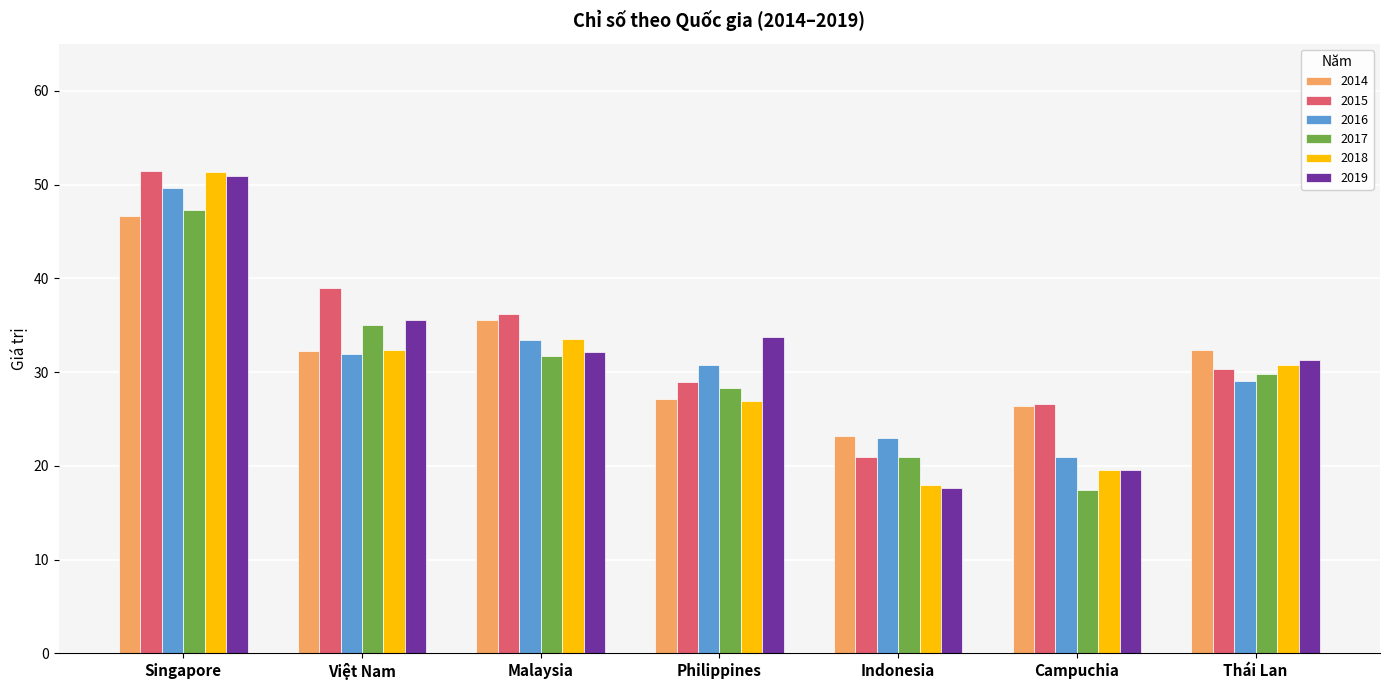

What is the approximate value of 2018 at Philippines?

26.9